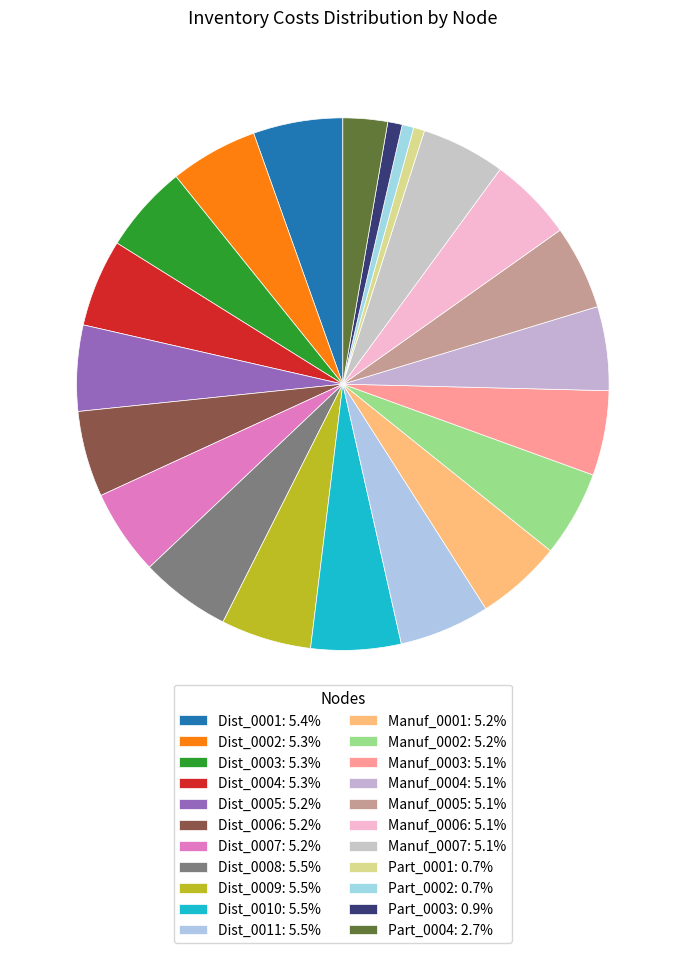

Does Dist_0008 account for over 50% of the chart?

No